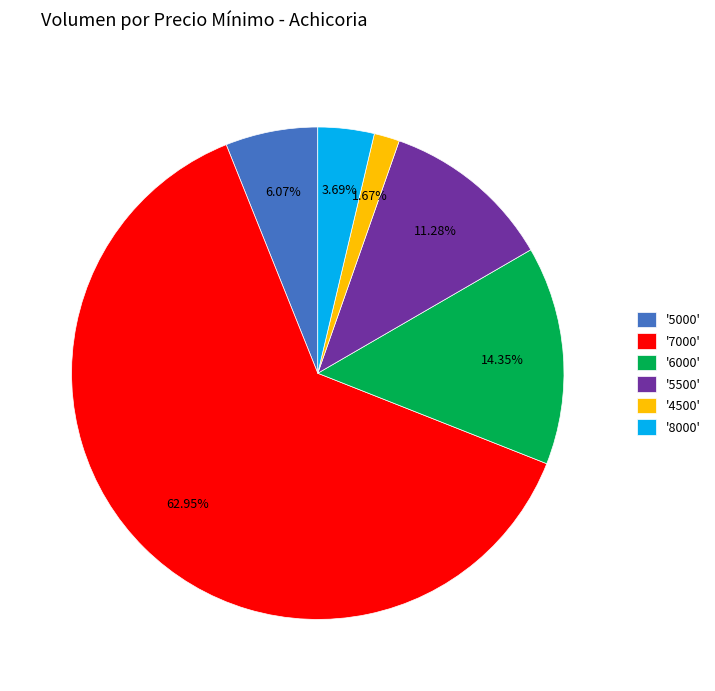

Does '7000' account for over 50% of the chart?

Yes